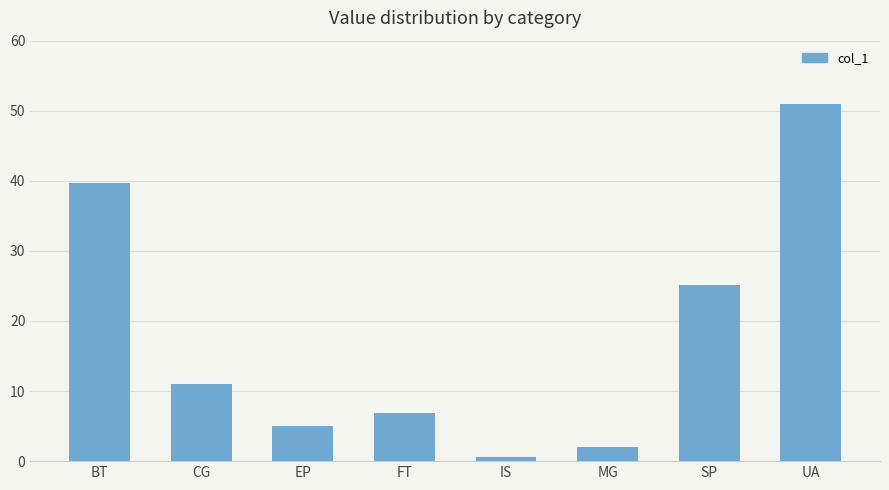

What is the value of the 5th bar from the left?

0.6